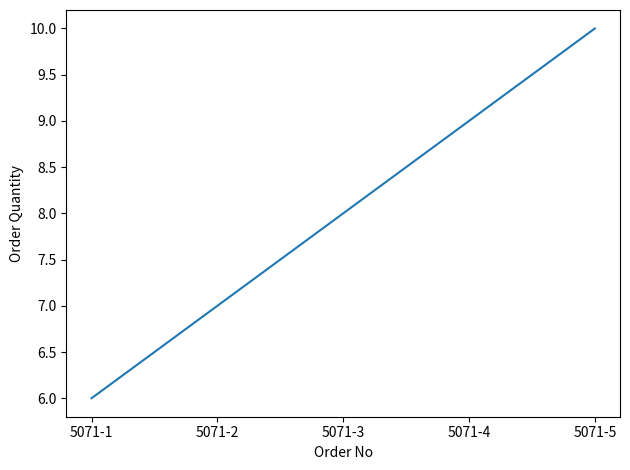

What is the difference between the maximum and second lowest values?

3